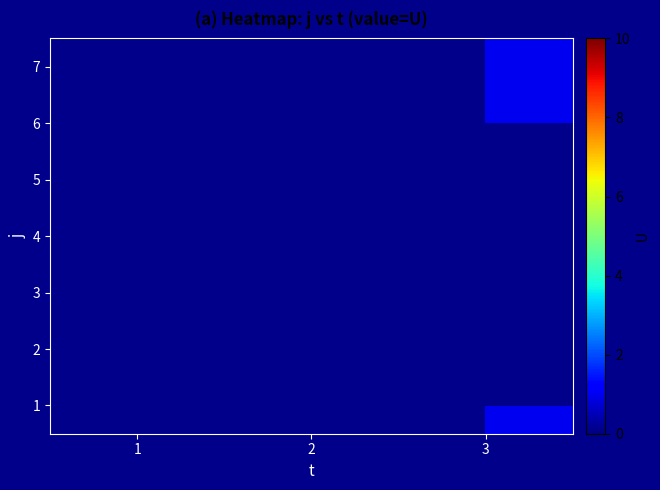

How many values in 4 are above zero?

1